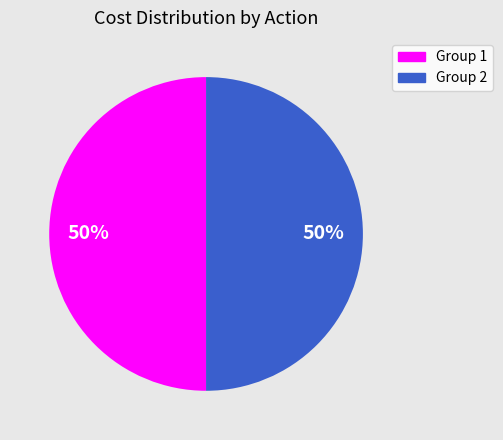

To the nearest percent, what is the average slice percentage?

50%